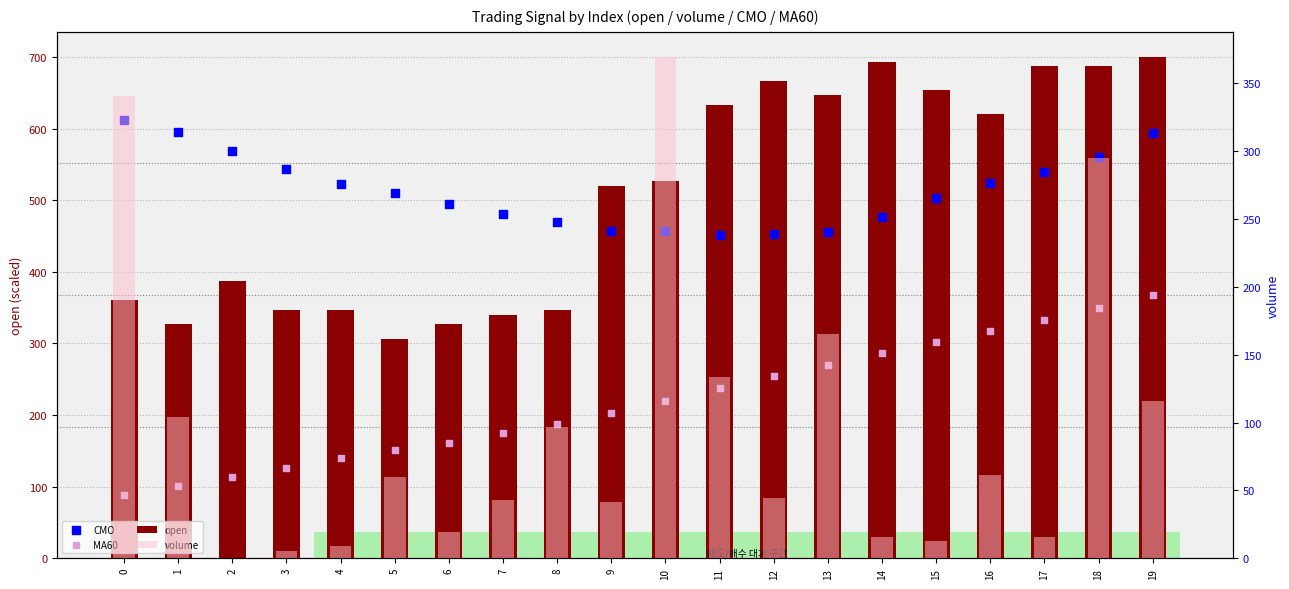

What are all the series names shown in the legend?

open, CMO, MA60, volume